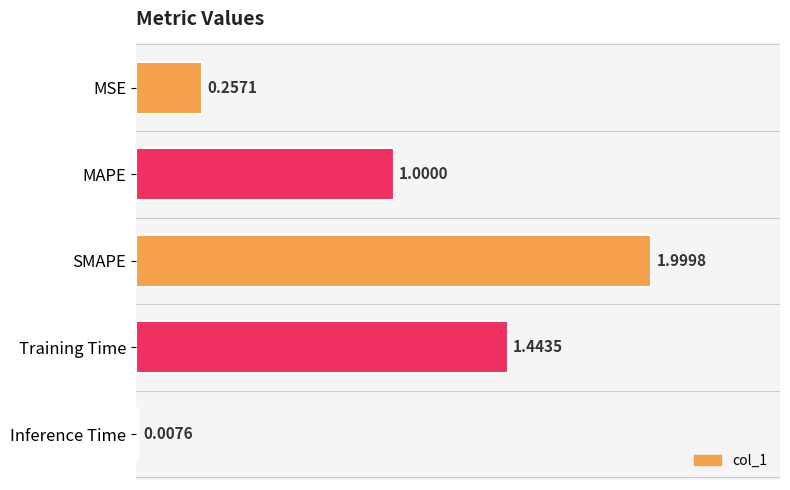

What is the change in value from MAPE to Training Time?

+0.4